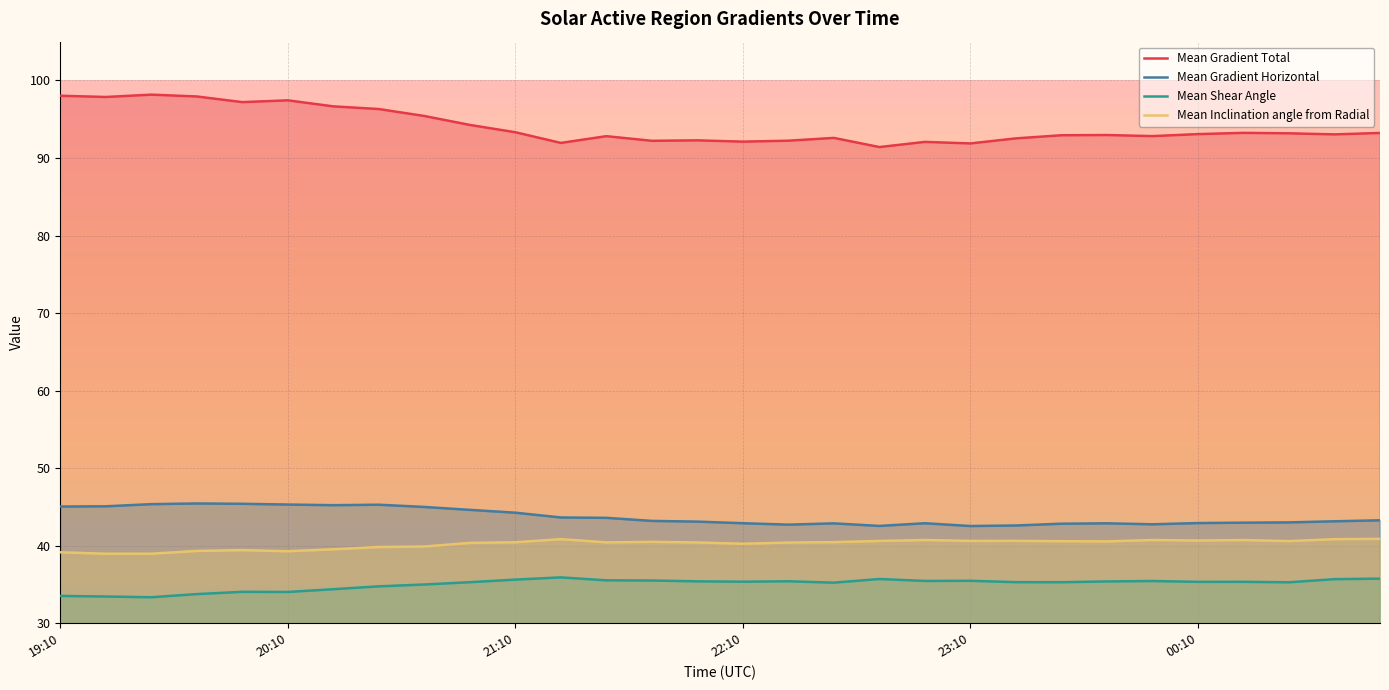

True or false: Mean Gradient Total and Mean Gradient Horizontal intersect in this chart.

False